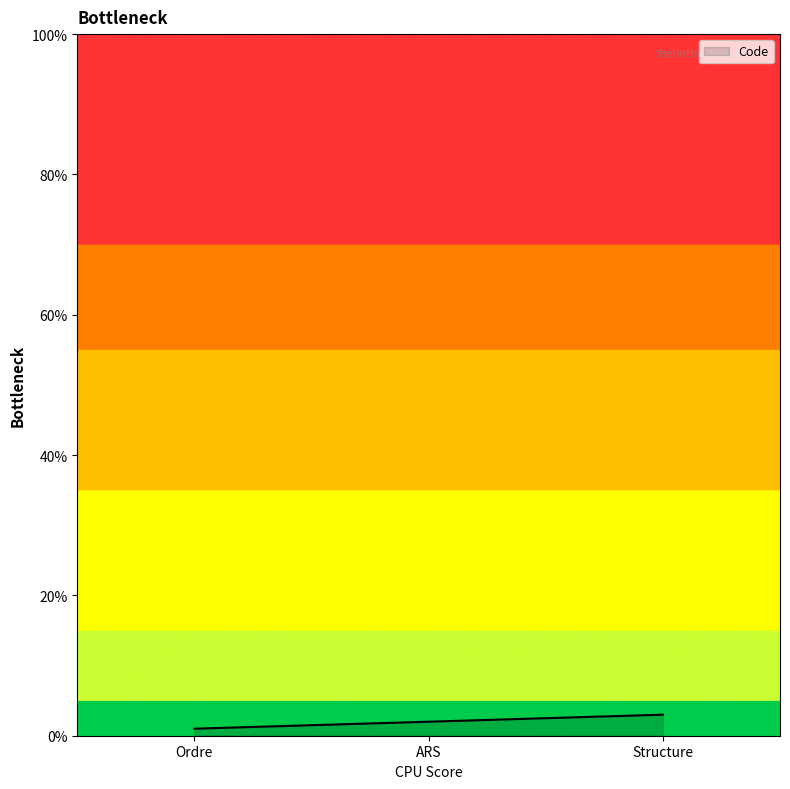

List the labels in order of value, largest first.

Structure, ARS, Ordre